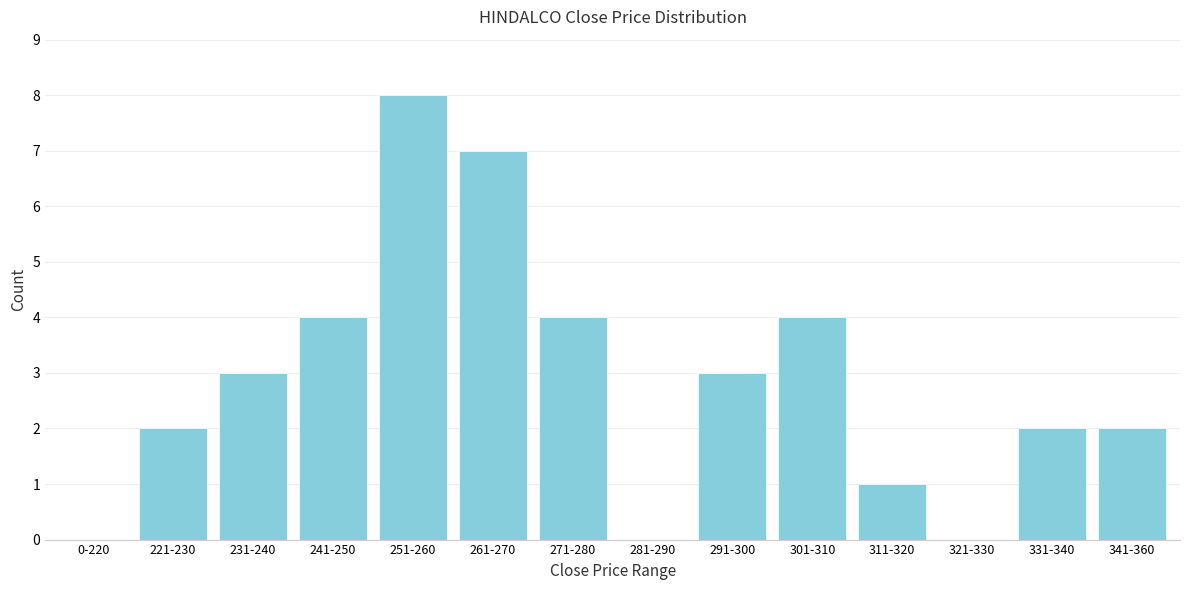

Reading right to left, list all the values displayed in this chart.

341-360=2	331-340=2	321-330=0	311-320=1	301-310=4	291-300=3	281-290=0	271-280=4	261-270=7	251-260=8	241-250=4	231-240=3	221-230=2	0-220=0